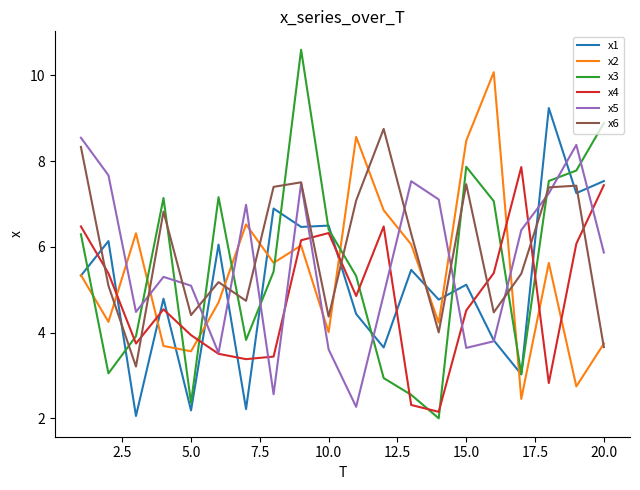

True or false: x2 and x3 cross at least once.

True